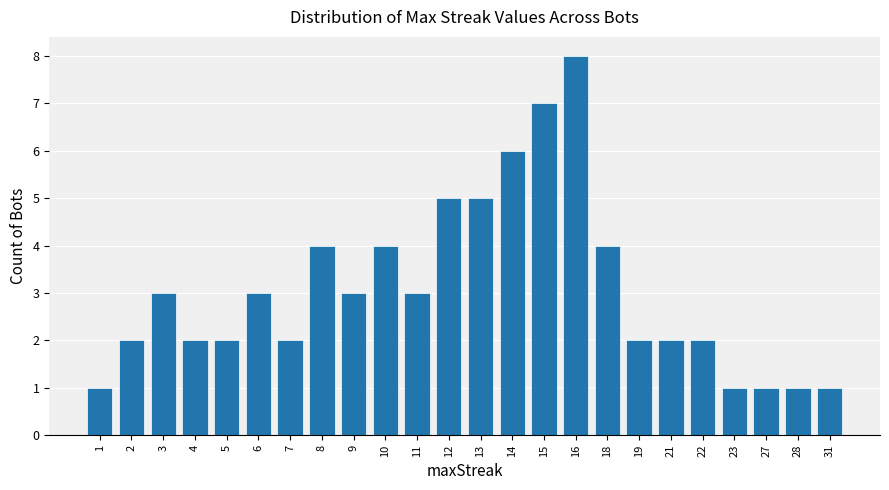

Reading right to left, list all the values displayed in this chart.

31=1	28=1	27=1	23=1	22=2	21=2	19=2	18=4	16=8	15=7	14=6	13=5	12=5	11=3	10=4	9=3	8=4	7=2	6=3	5=2	4=2	3=3	2=2	1=1